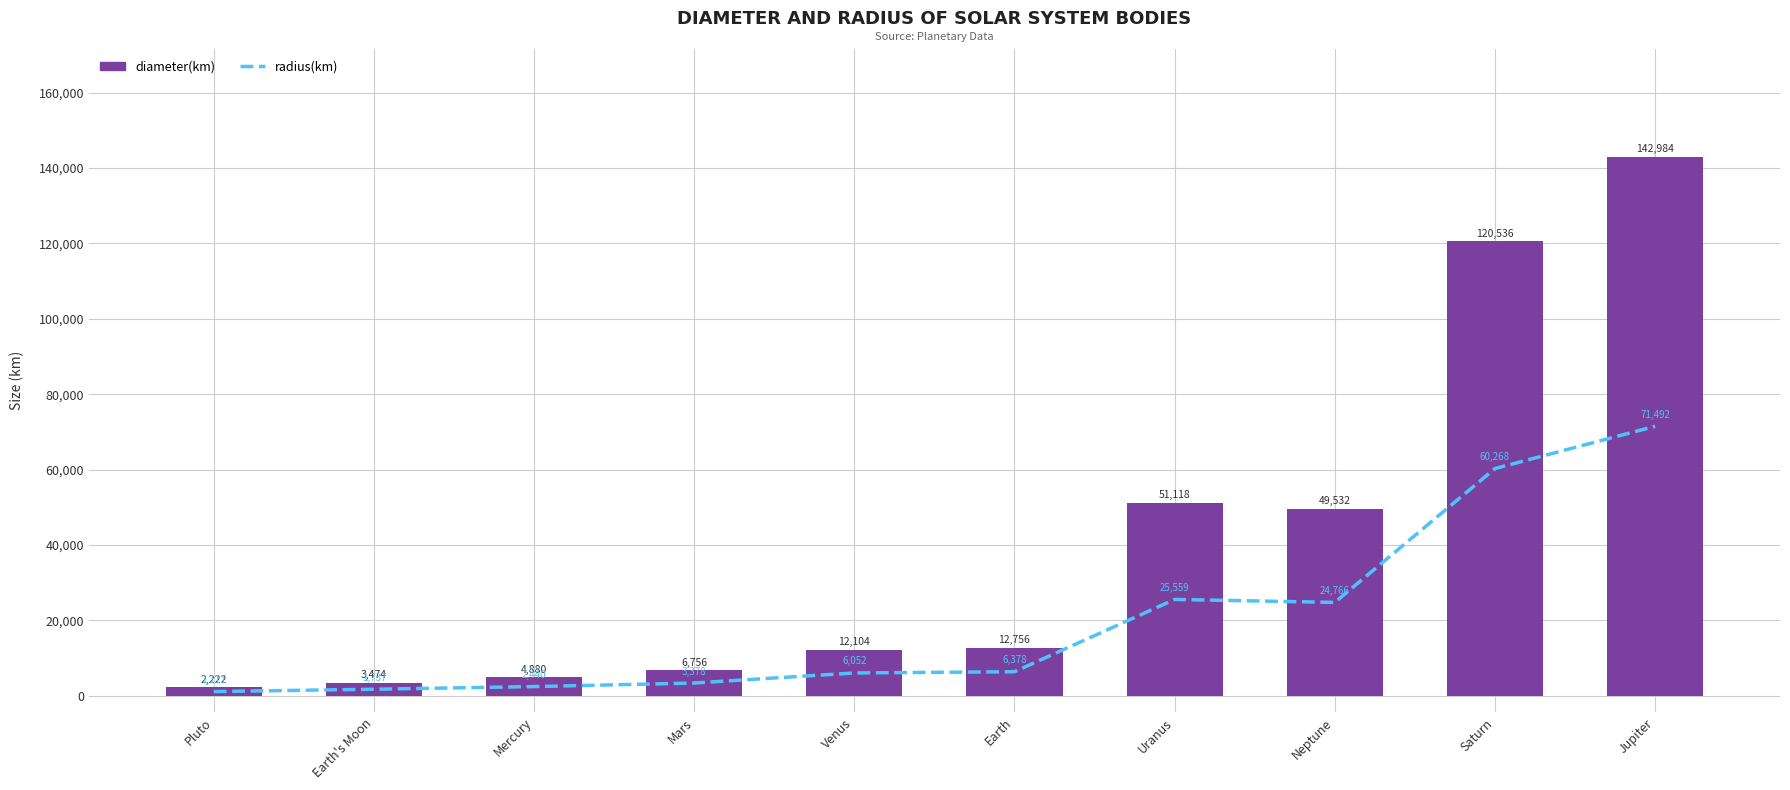

The diameter(km) series shows 761 at Pluto. True or false?

False